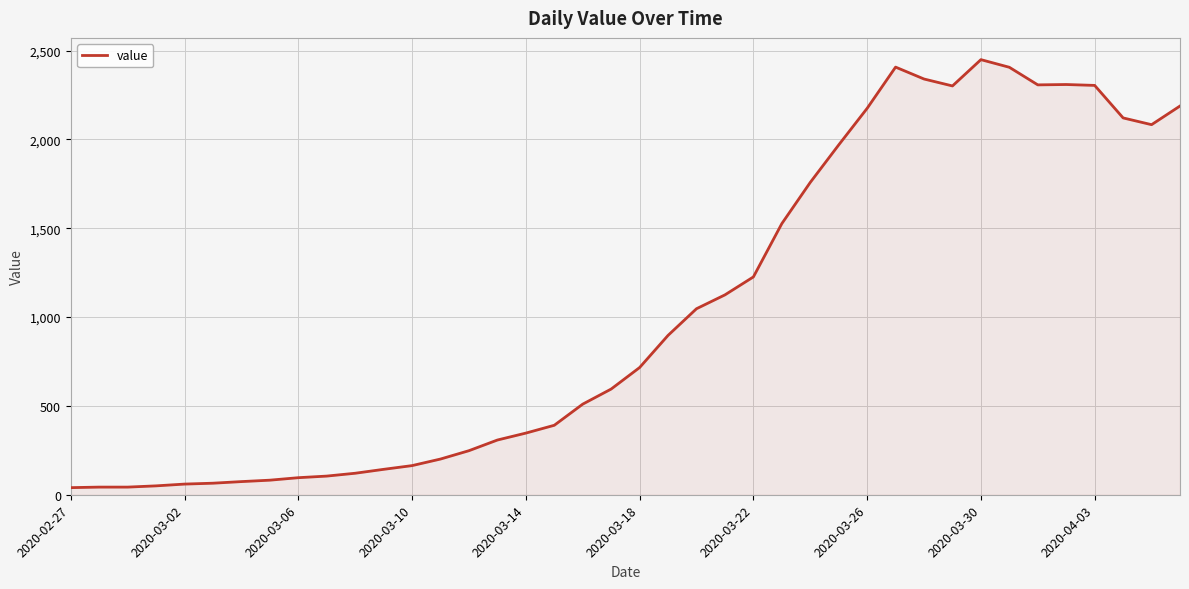

What is the difference between the maximum and minimum values?

2409